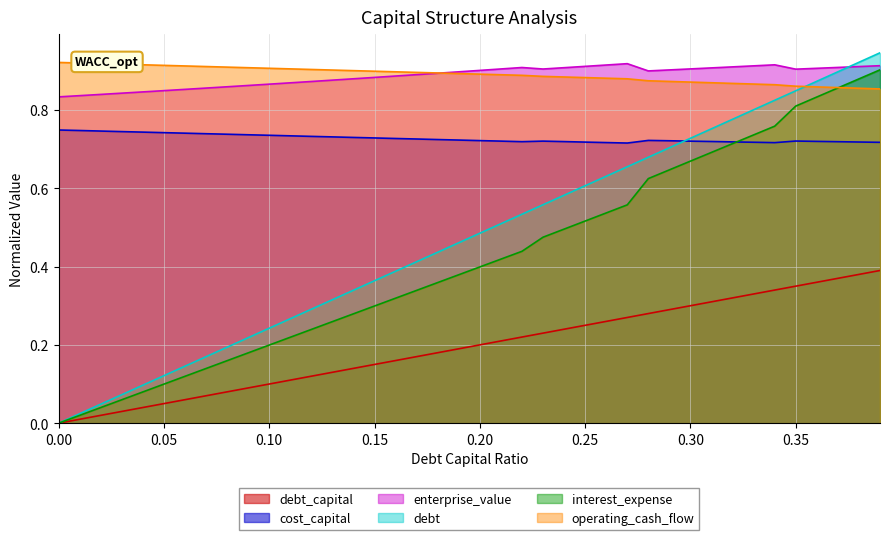

True or false: debt and cost_capital cross at least once.

True